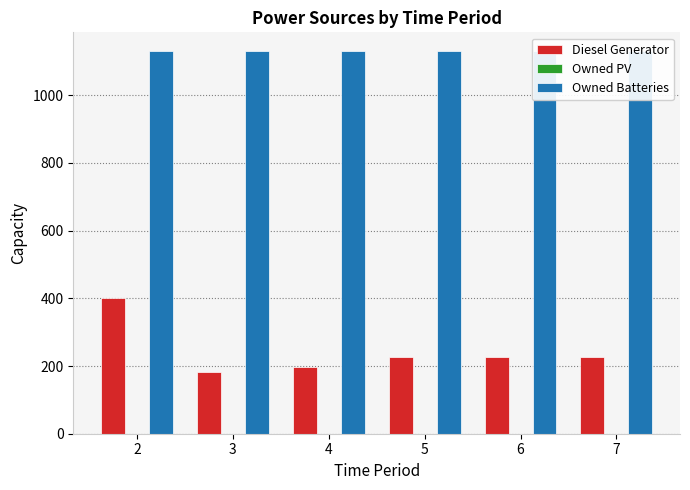

Does the chart contain any negative values?

No